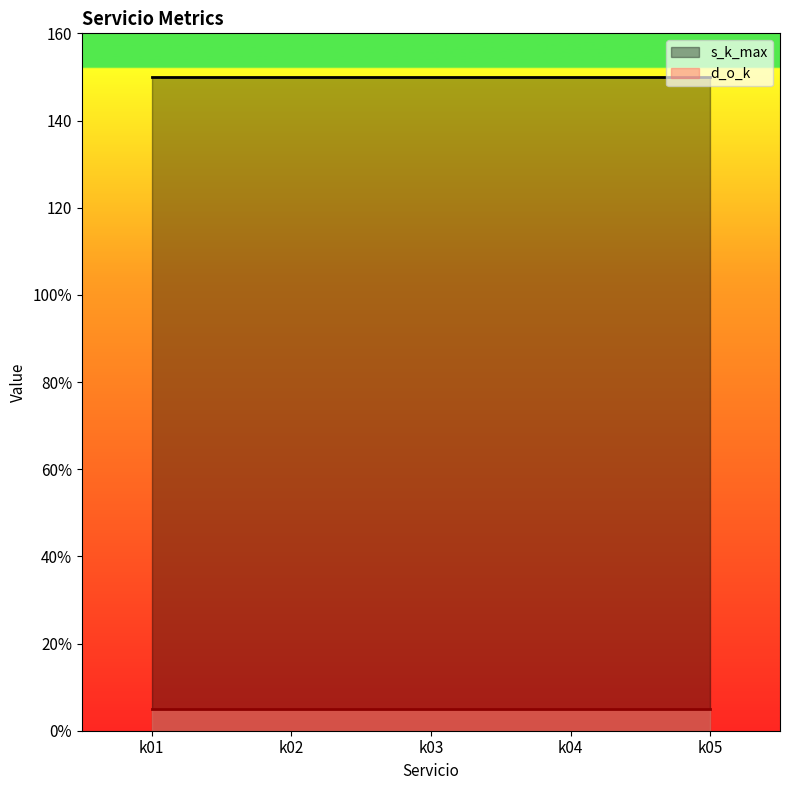

True or false: s_k_max and d_o_k intersect in this chart.

False